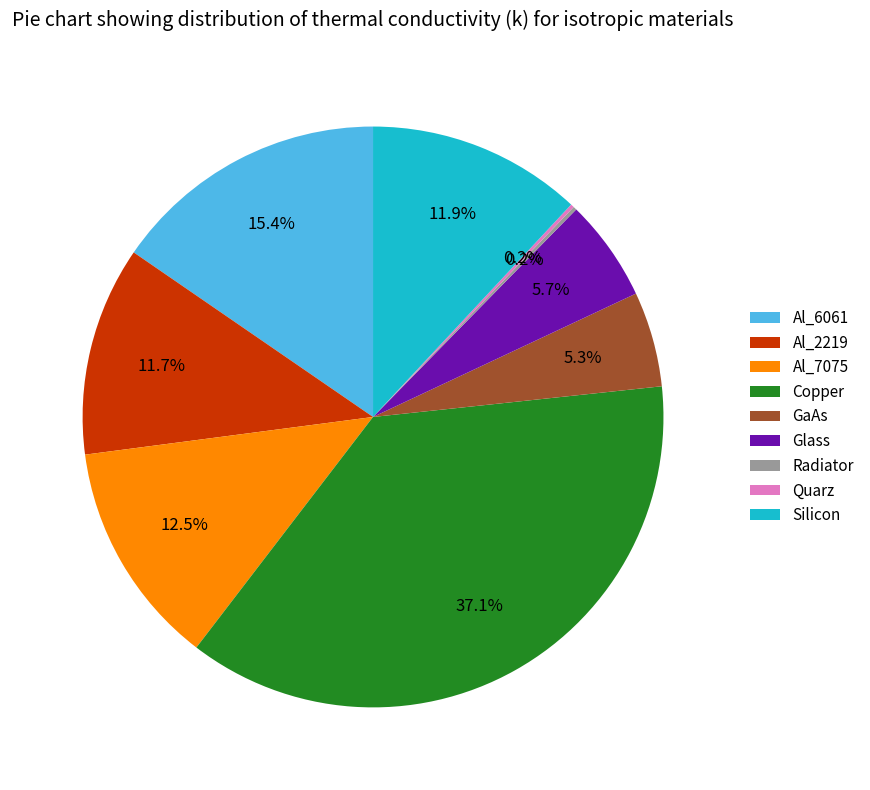

Approximately how many times larger is the value at Glass compared to Al_7075?

0.5